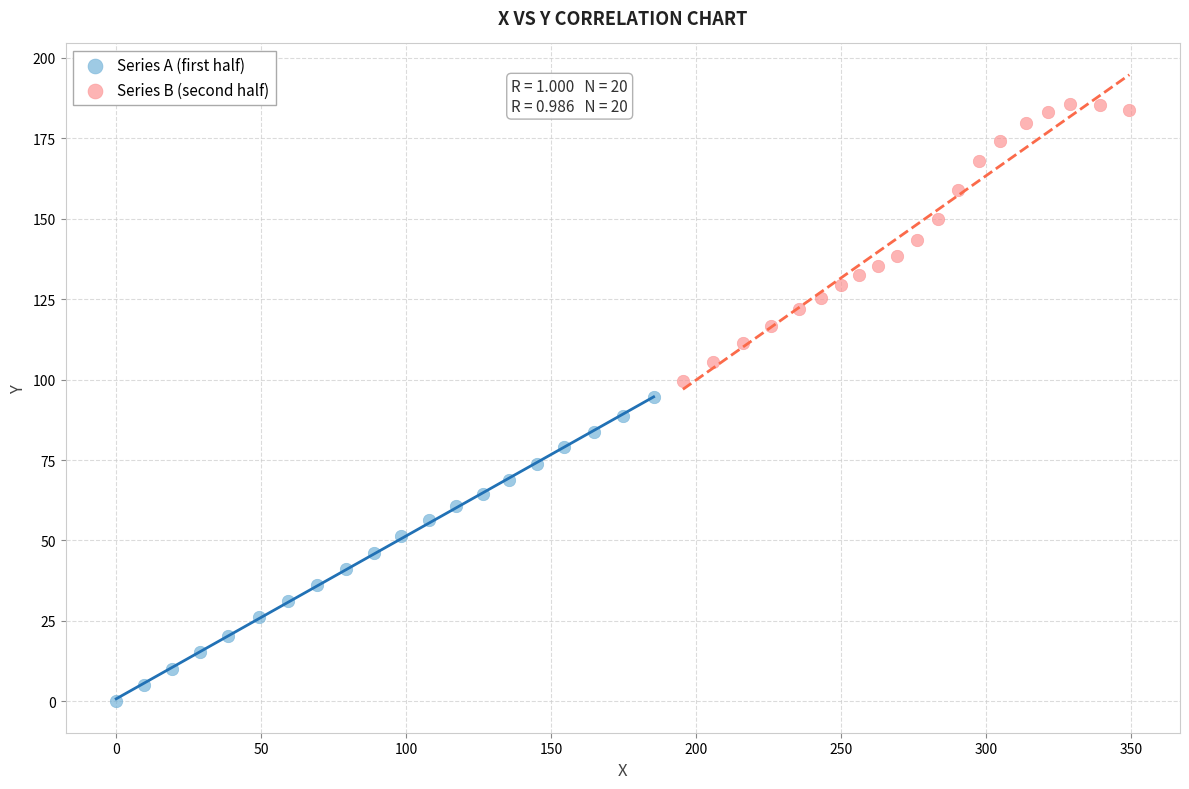

Which series has the largest Y range (max minus min)?

Series A (first half)